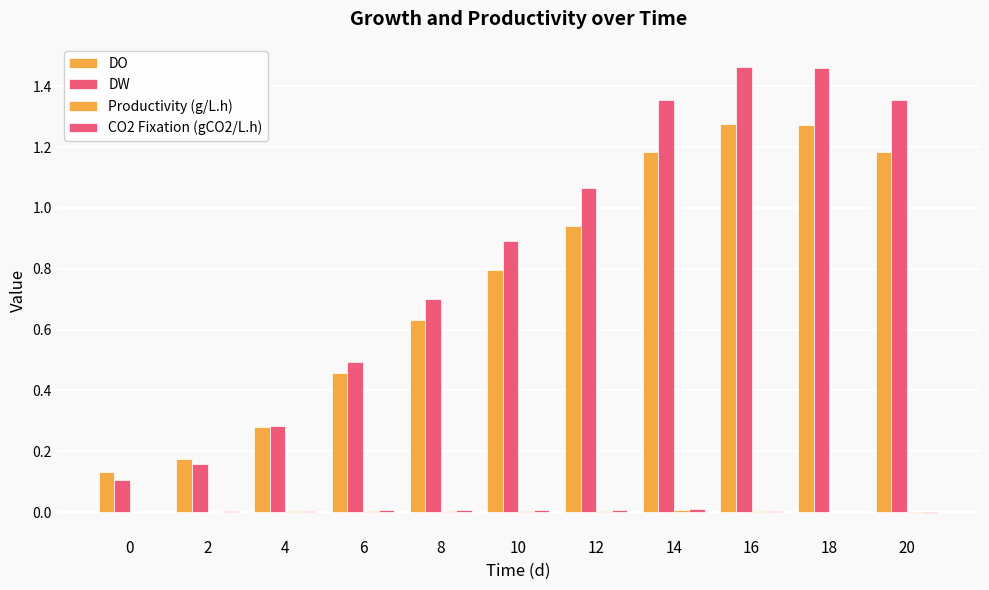

Are the bars horizontal?

No